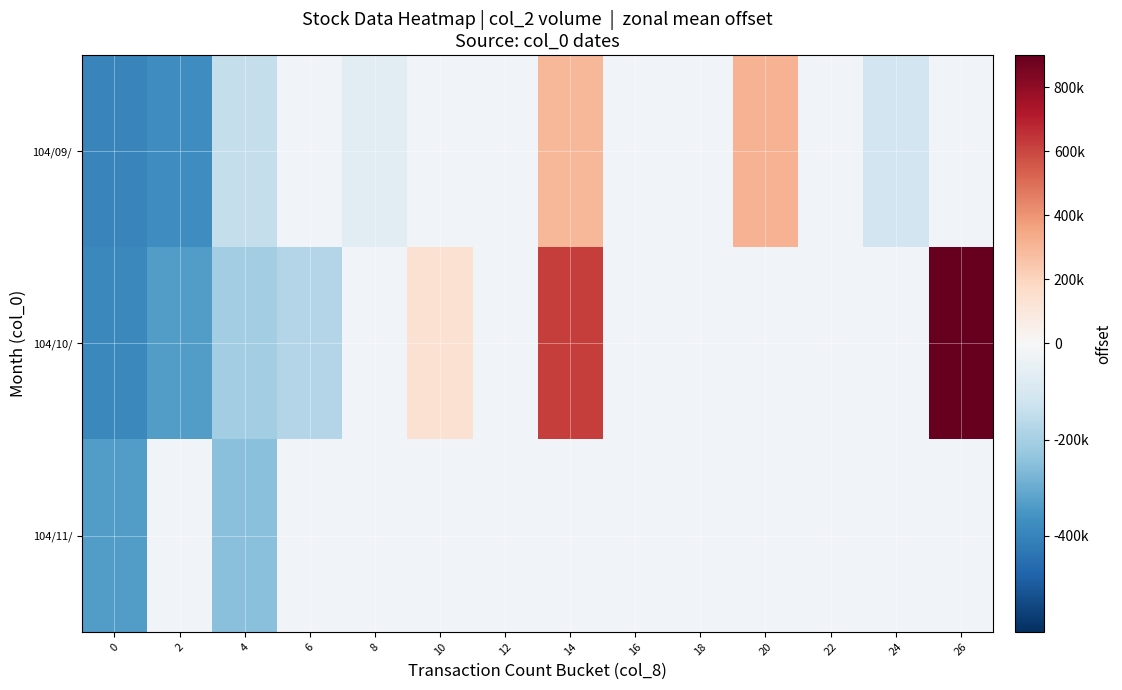

Between 2 and 26, which series saw the biggest shift?

104/10/